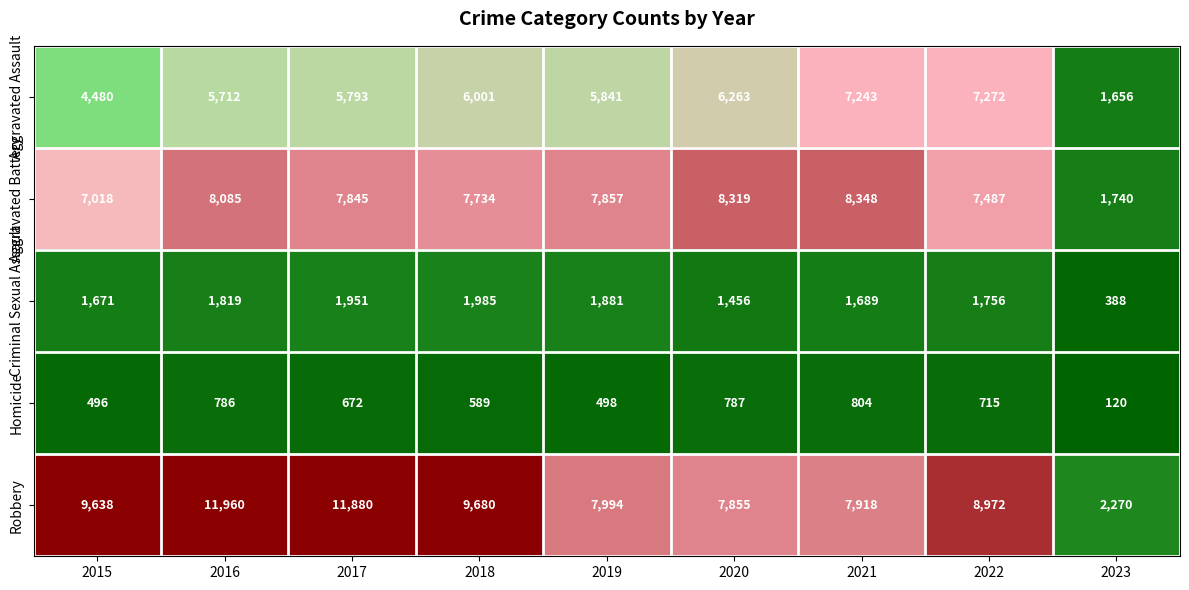

What is the total value across all series at 2018?

25989